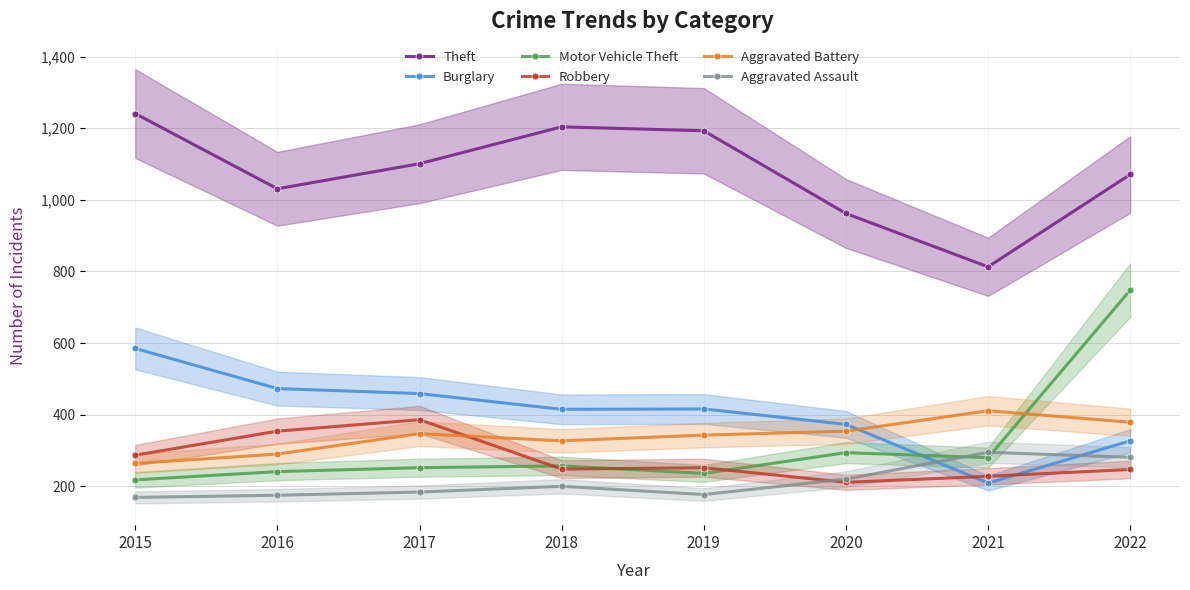

What is the sum of the Aggravated Battery values at 2019 and 2017?

690